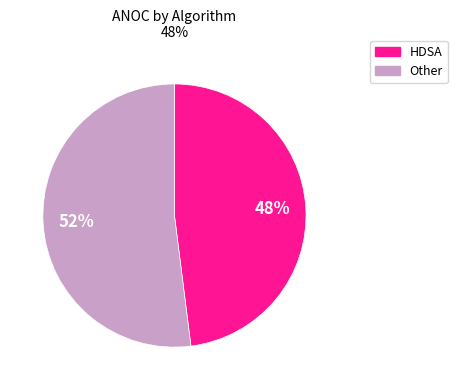

Which has a higher value, HDSA or Other?

Other